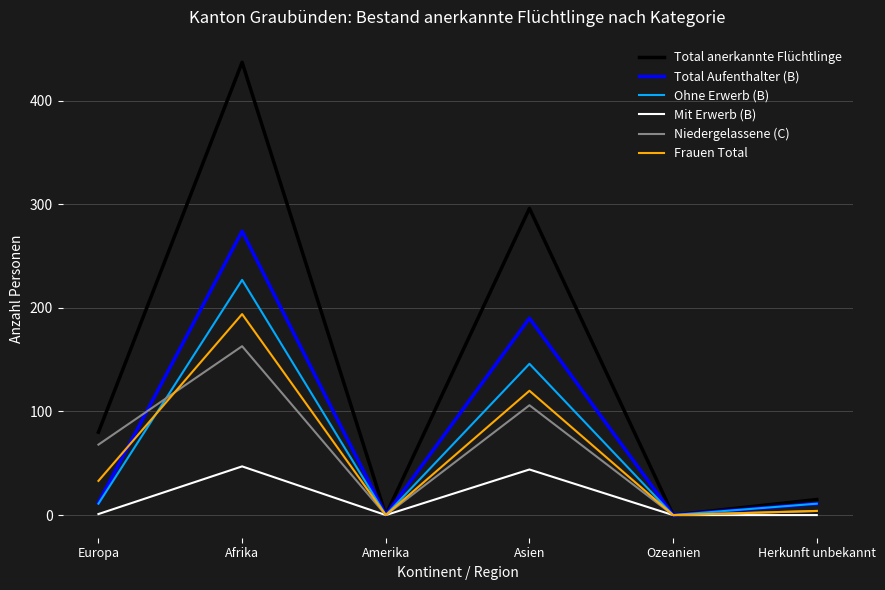

The Frauen Total series shows 0 at Ozeanien. True or false?

True